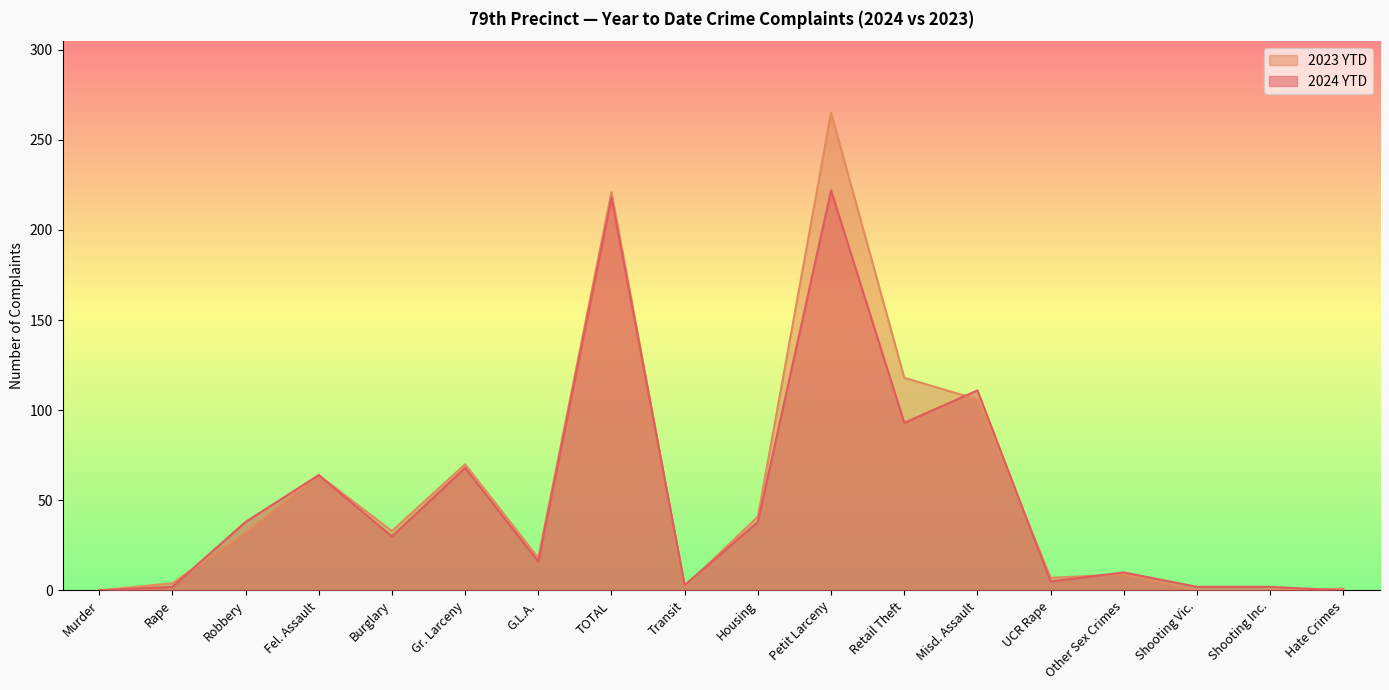

Reading right to left, what are all the values shown in this chart?

2024 YTD: 0	2	2	10	5	111	93	222	38	3	218	16	68	30	64	38	2	0
2023 YTD: 1	0	0	9	7	106	118	265	41	2	221	18	70	33	64	32	4	0